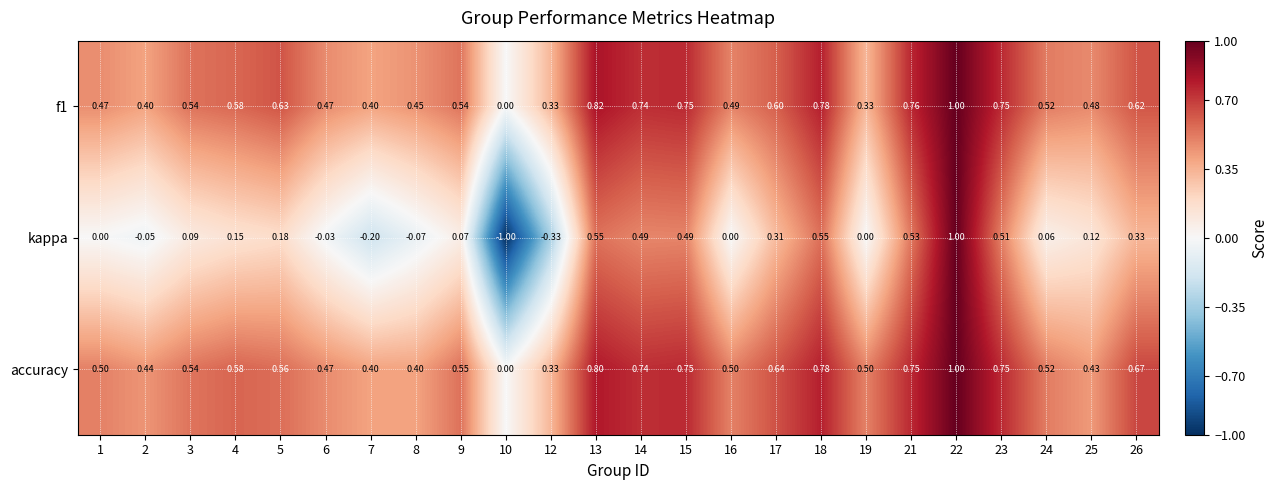

Which series has the largest total across all categories?

accuracy